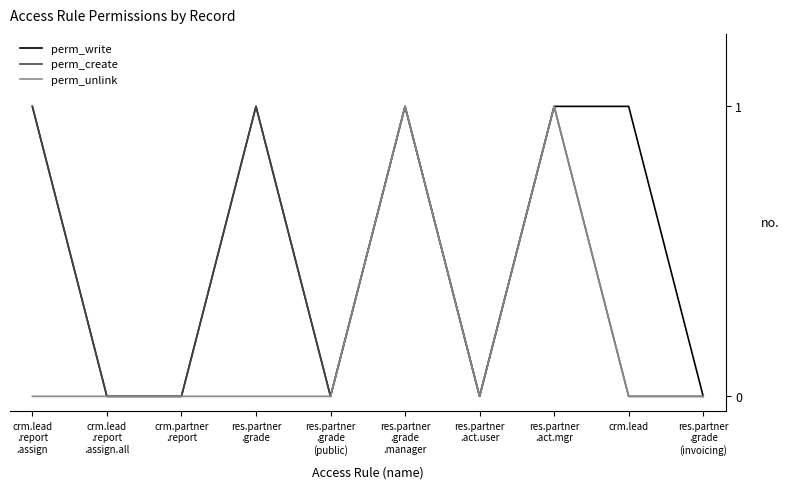

Rank the series by their average value, from lowest to highest.

perm_unlink, perm_create, perm_write